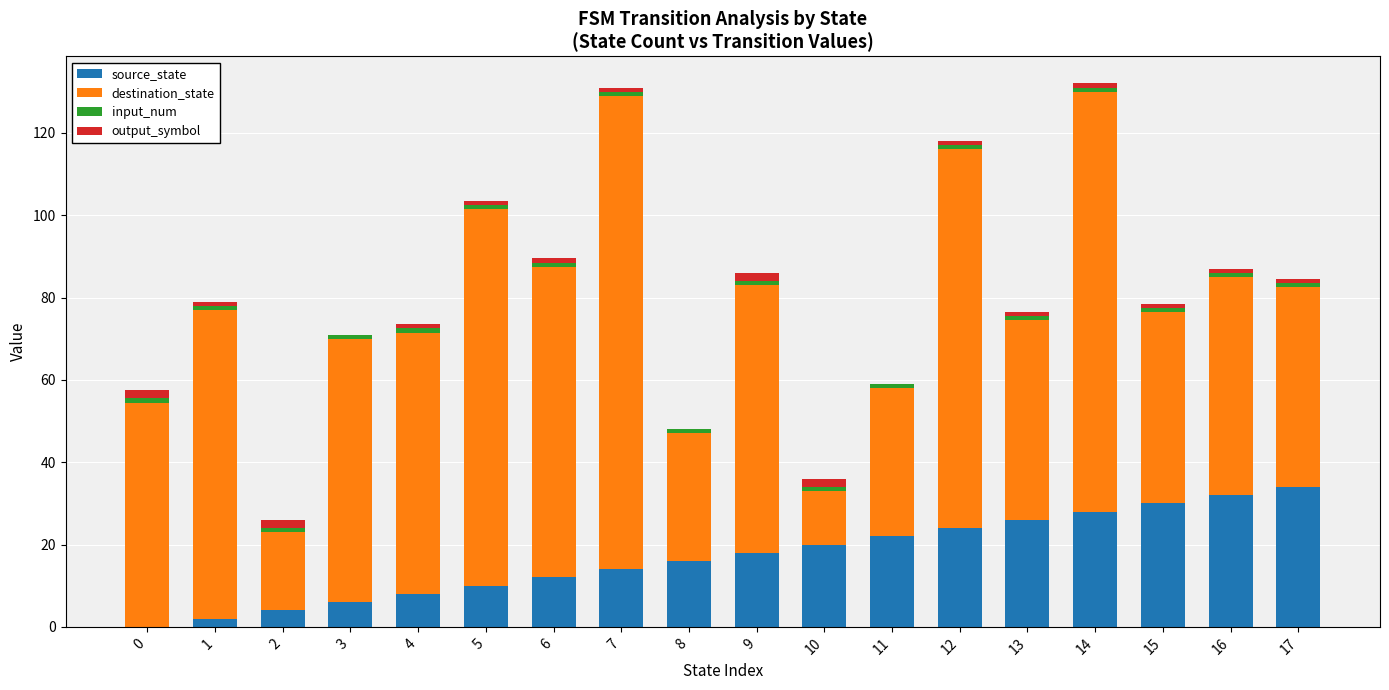

True or false: source_state has a value of 18.0 at 9.

True